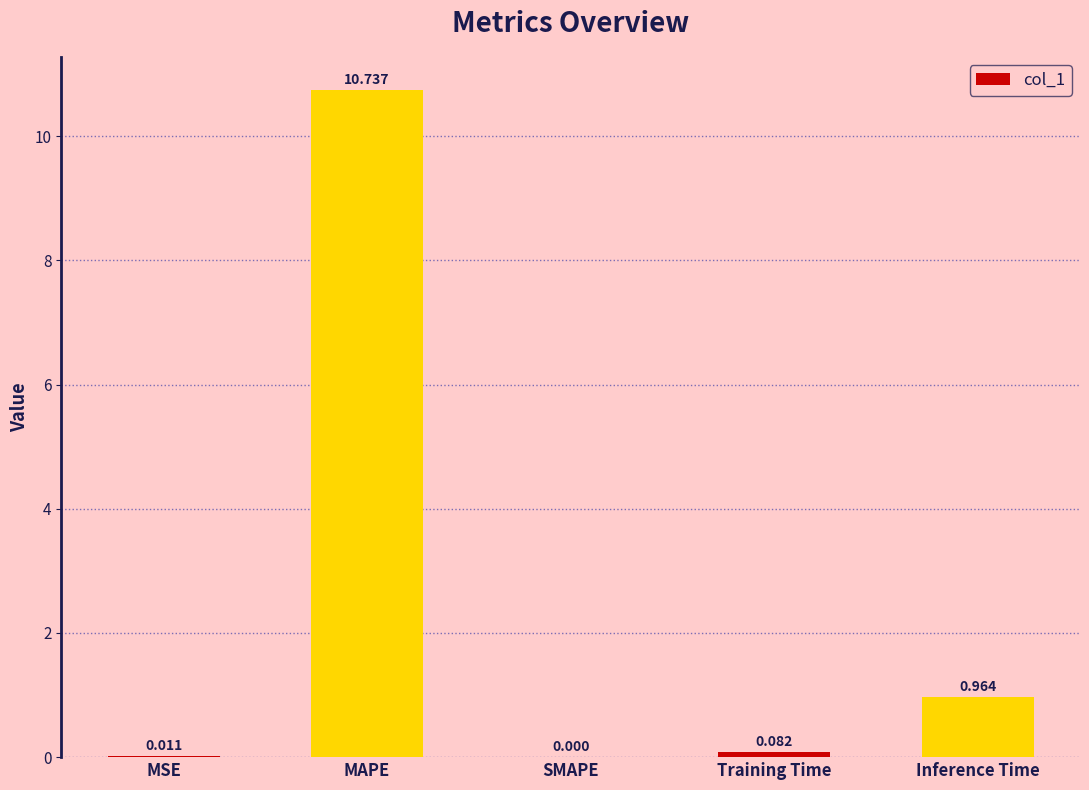

At which label is the value closest to 5?

Inference Time